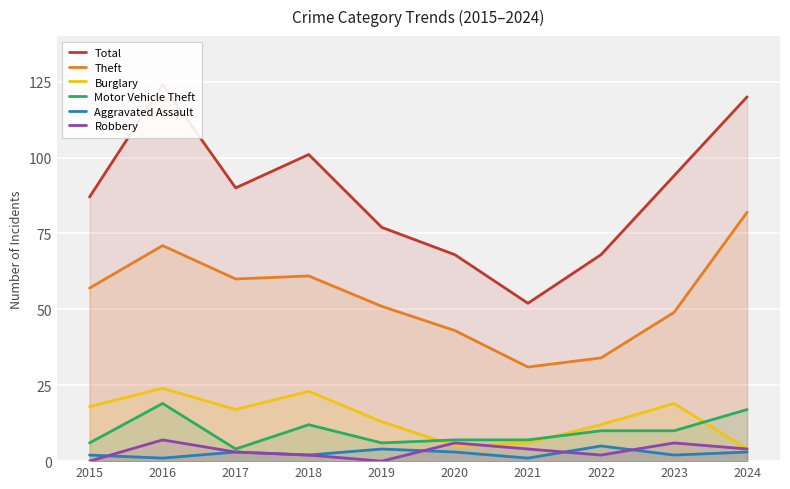

How many data points in Total are above 90?

4